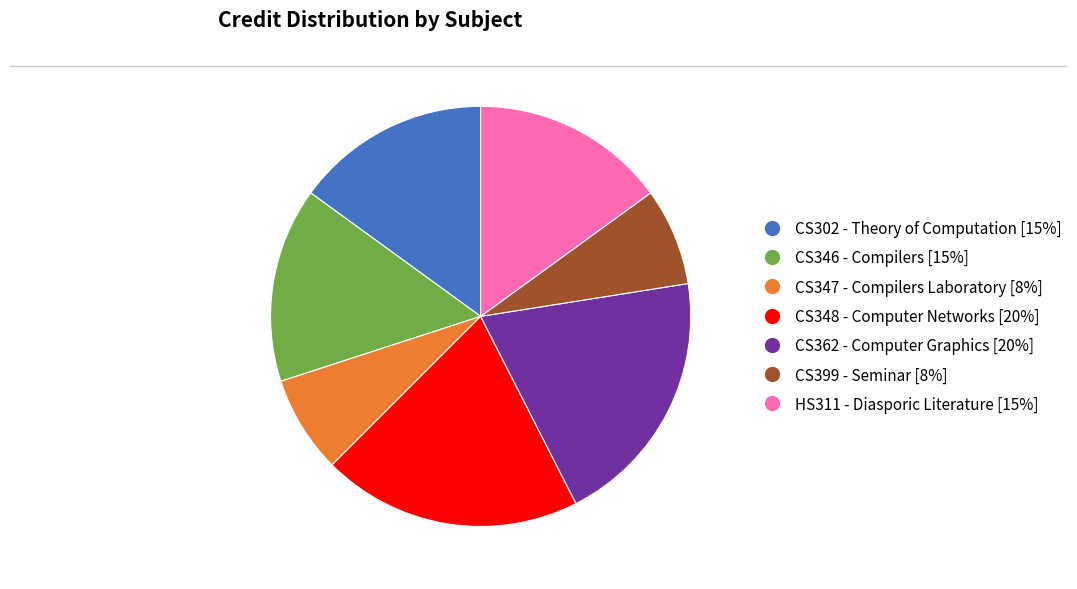

Approximately how many times larger is the value at CS362 - Computer Graphics compared to CS302 - Theory of Computation?

1.3